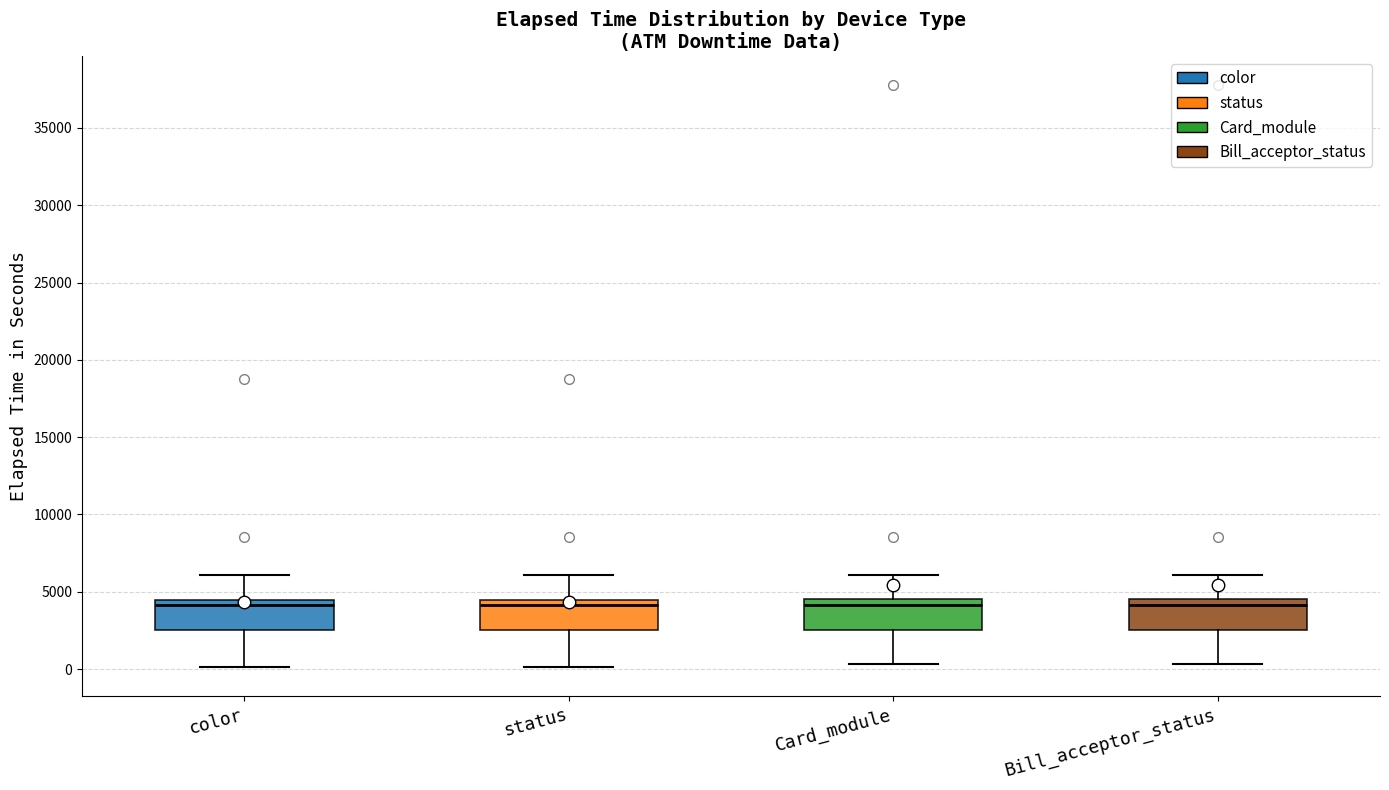

Reading left to right, read every box against the y-axis: the position of its median line, the range the box covers, and the ends of its whiskers. The values are not printed on the chart, so give them approximately, as read against the axis.

color: median 4000, box 2500 to 4500, whiskers 0 to 6000
status: median 4000, box 2500 to 4500, whiskers 0 to 6000
Card_module: median 4000, box 2500 to 4500, whiskers 500 to 6000
Bill_acceptor_status: median 4000, box 2500 to 4500, whiskers 500 to 6000